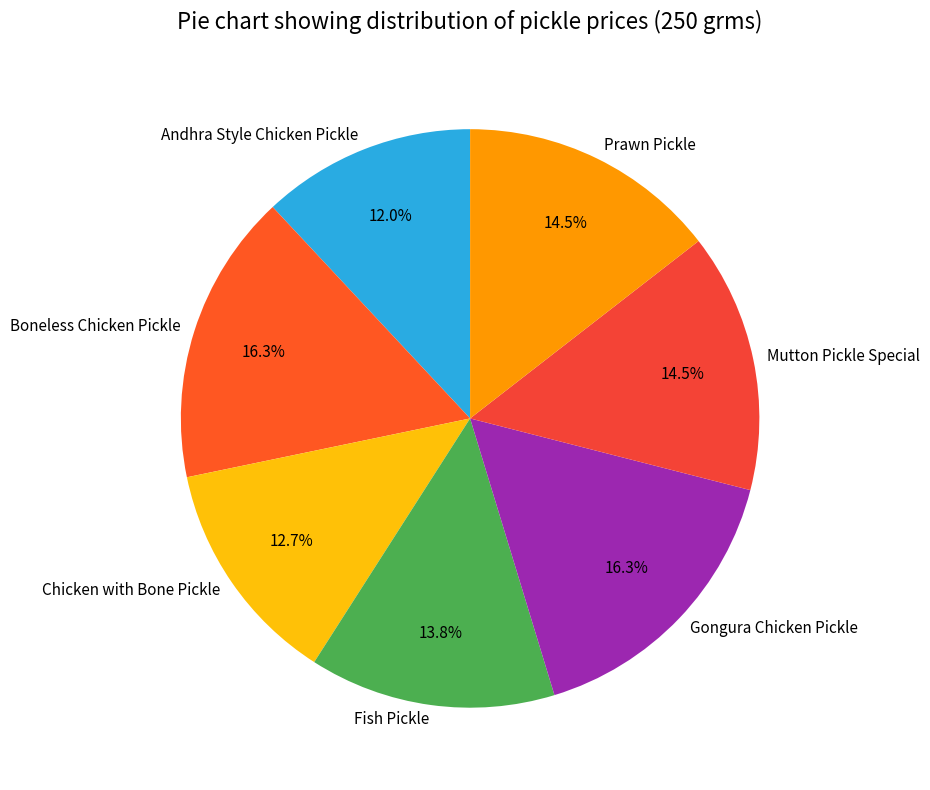

Combined, do Fish Pickle and Gongura Chicken Pickle account for over 50%?

No